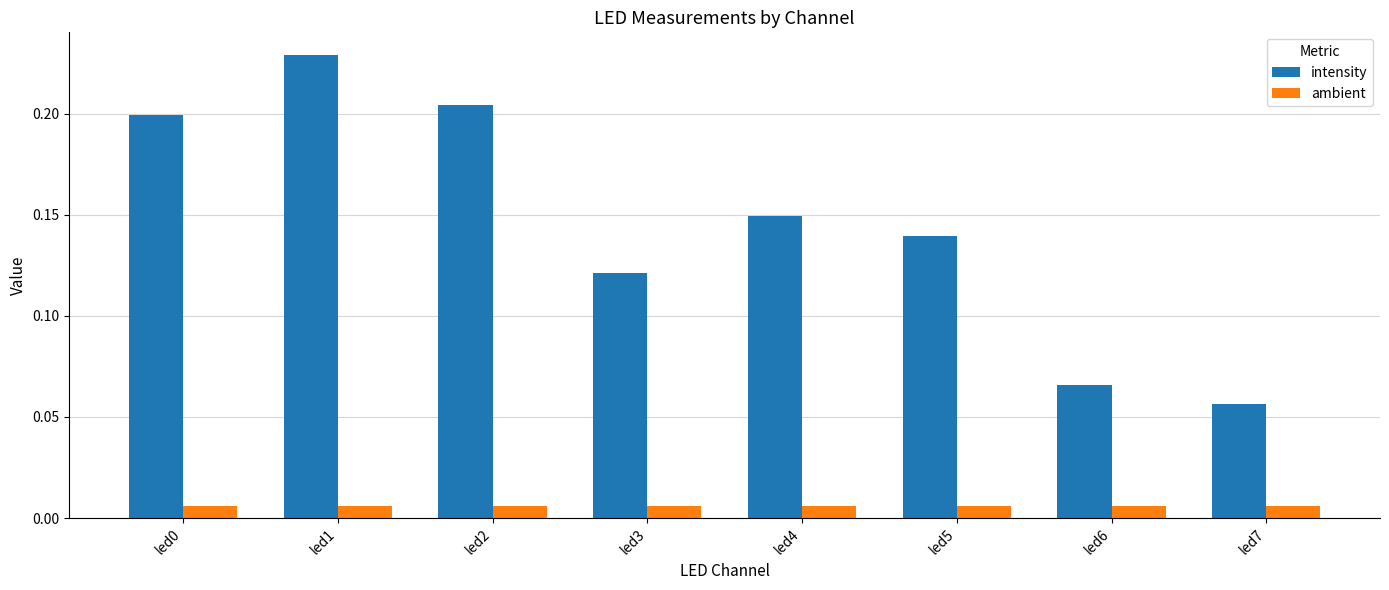

At which category does the chart reach its peak across all series?

led1